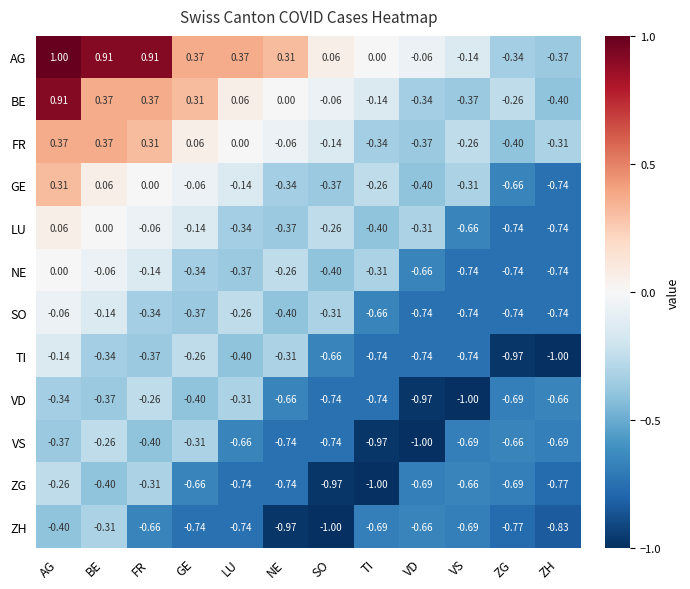

At which category is the sum across all series the highest?

AG